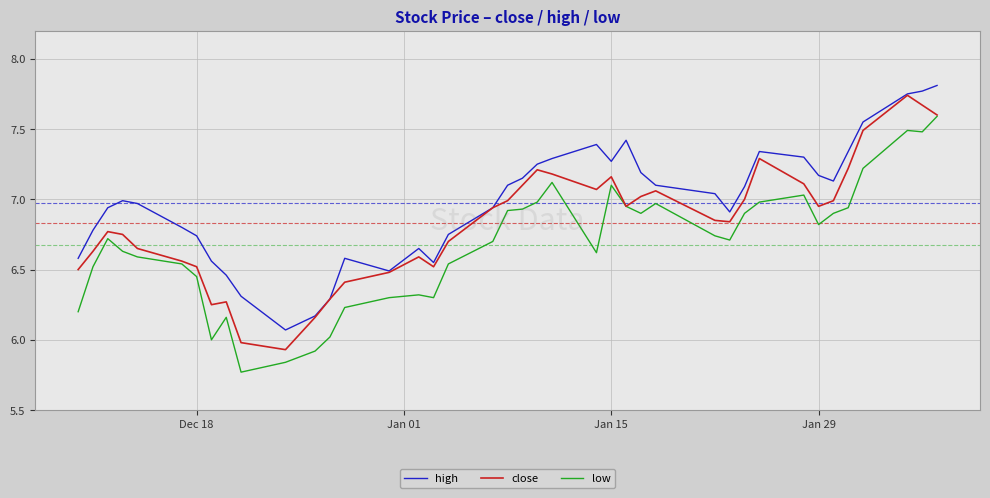

Does the chart have visible grid lines?

Yes